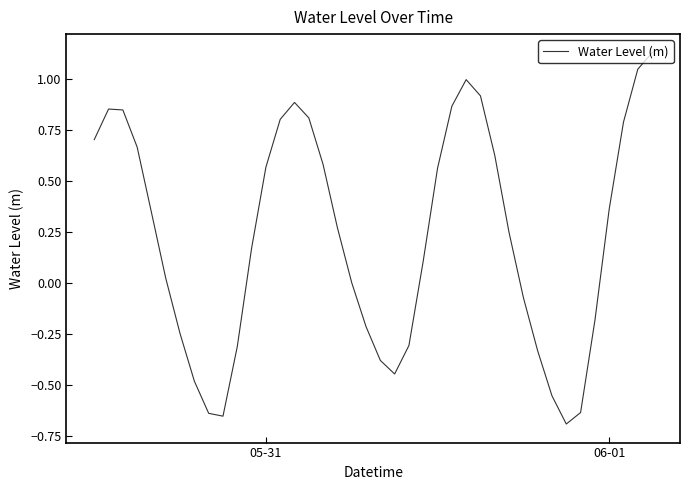

What is the difference between the maximum and minimum values?

1.8